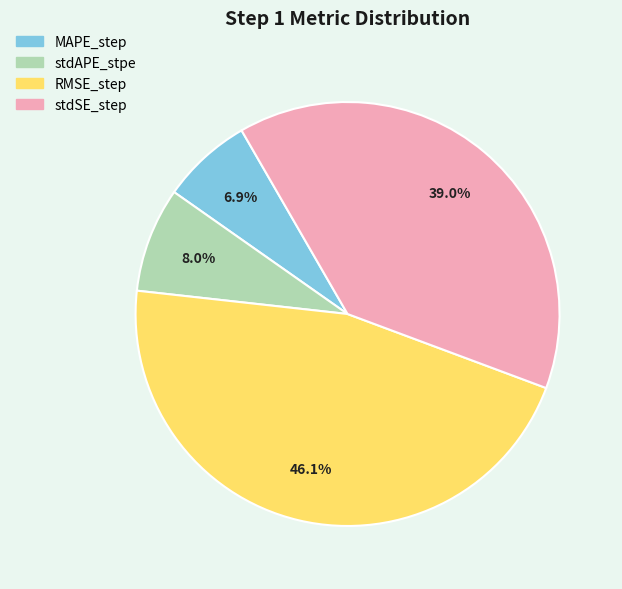

To the nearest percent, what is the combined percentage of stdAPE_stpe and RMSE_step?

54%